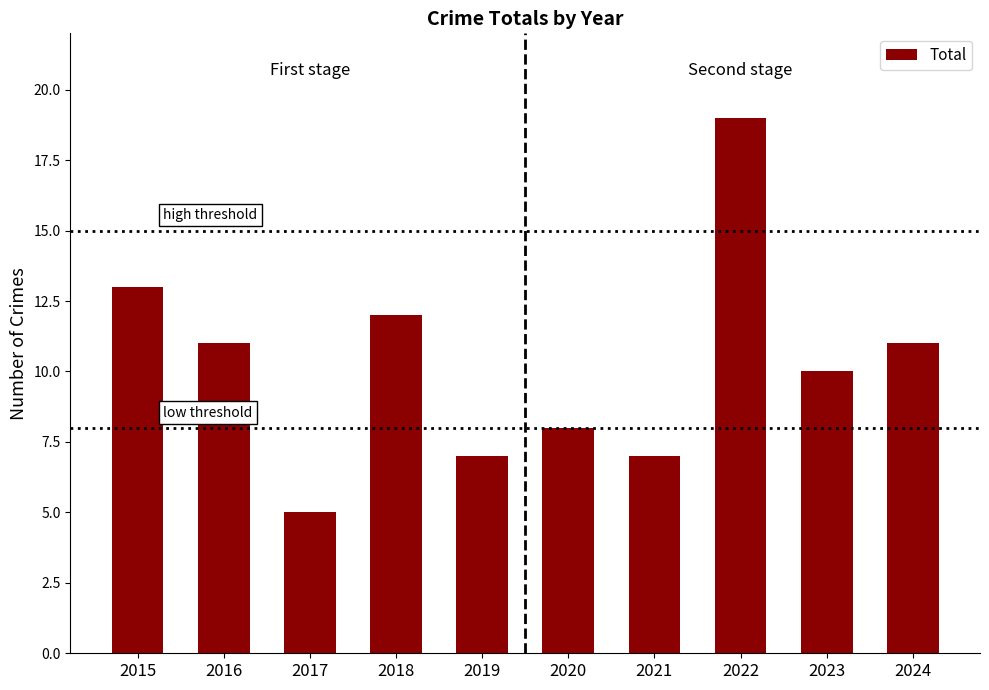

What is the approximate value at 2019?

7